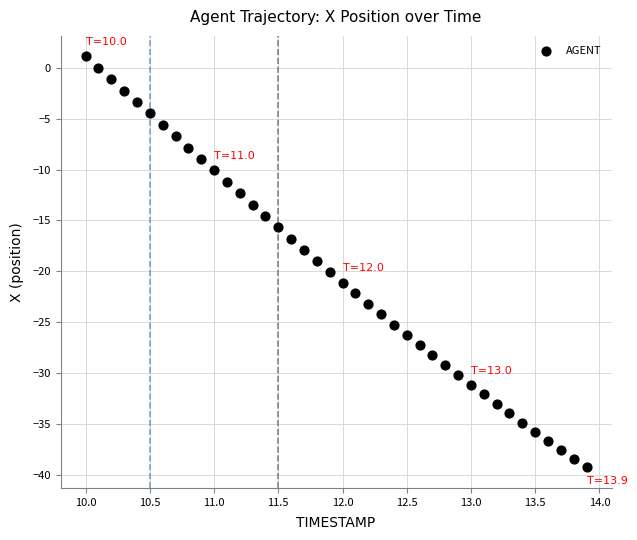

What is the range of Y values (max minus min)?

40.4